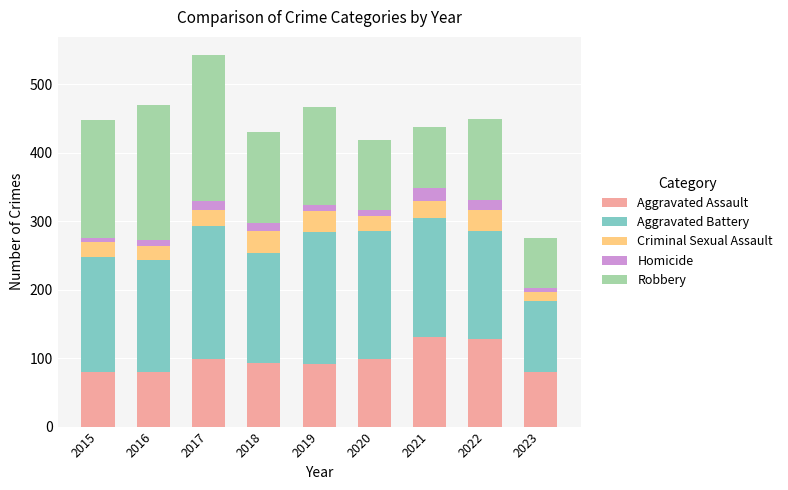

True or false: Aggravated Assault has a value of 79 at 2023.

True